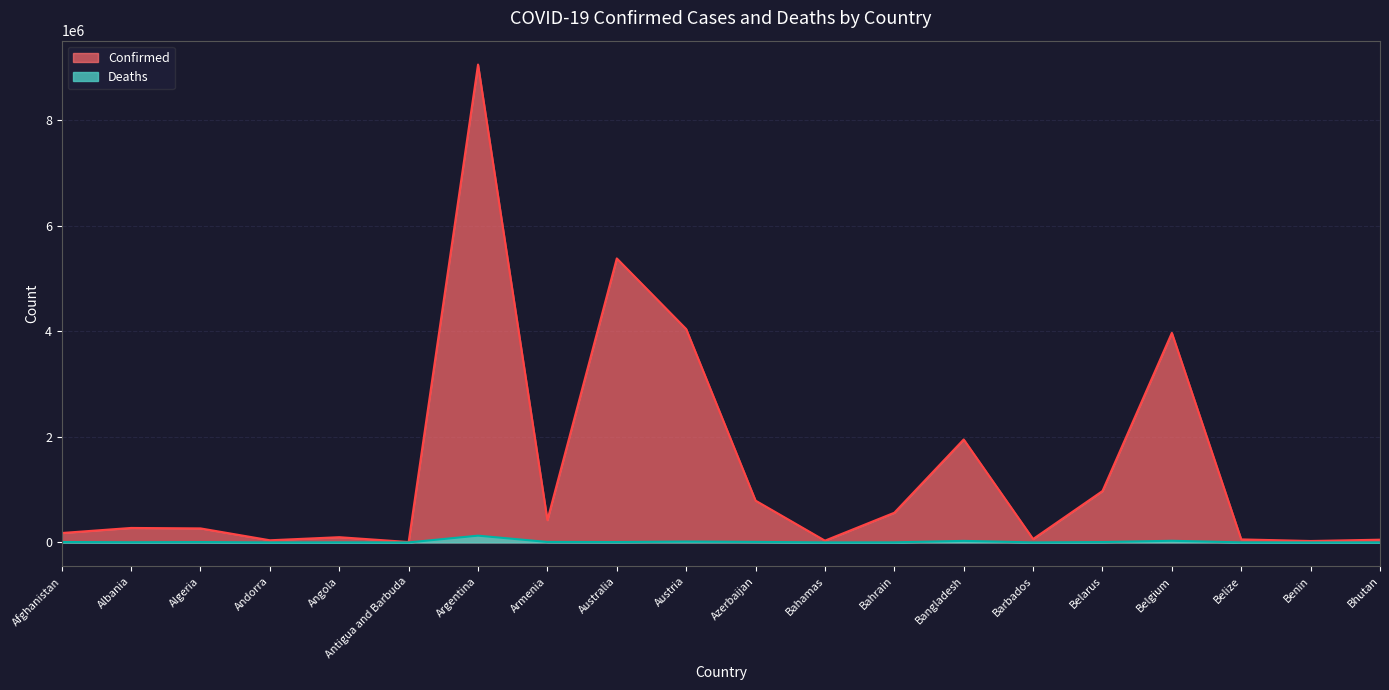

At which label is Deaths closest to 64180?

Belgium